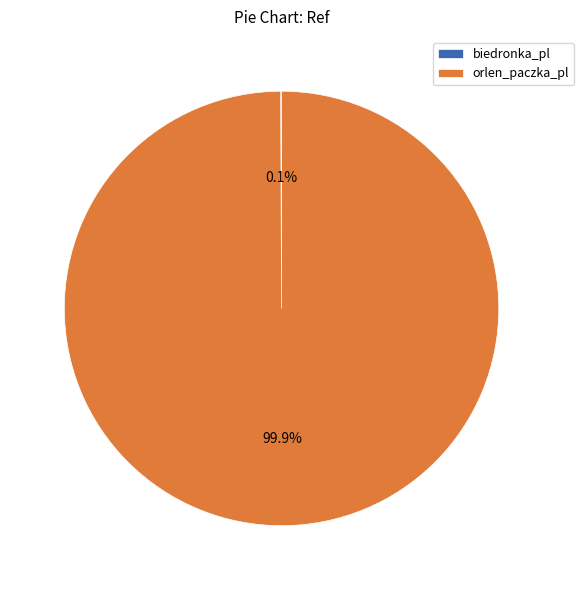

What portion of the pie excludes orlen_paczka_pl?

0.1%